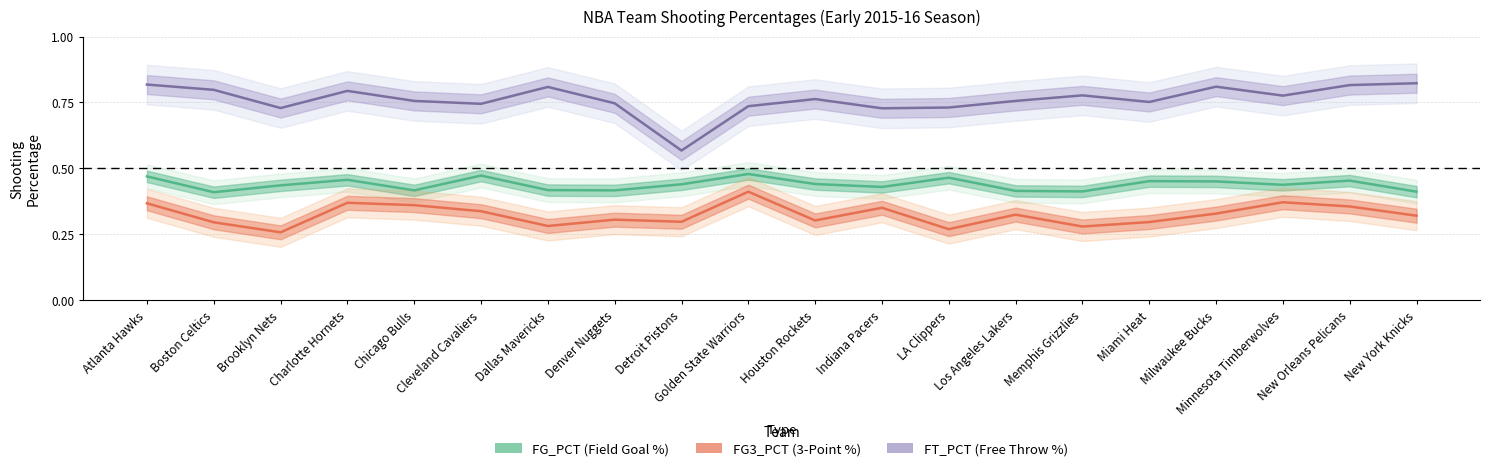

Count the FG3_PCT values in the range 0 to 1.

20